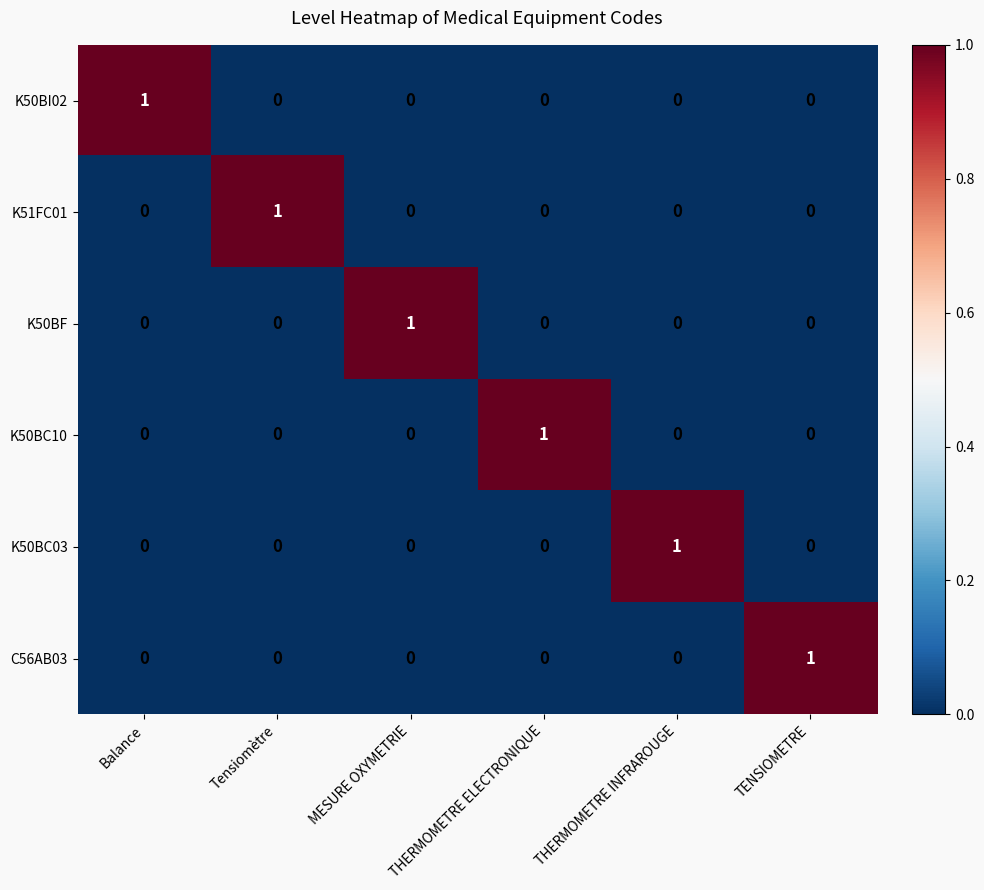

How many distinct data groups are displayed?

6